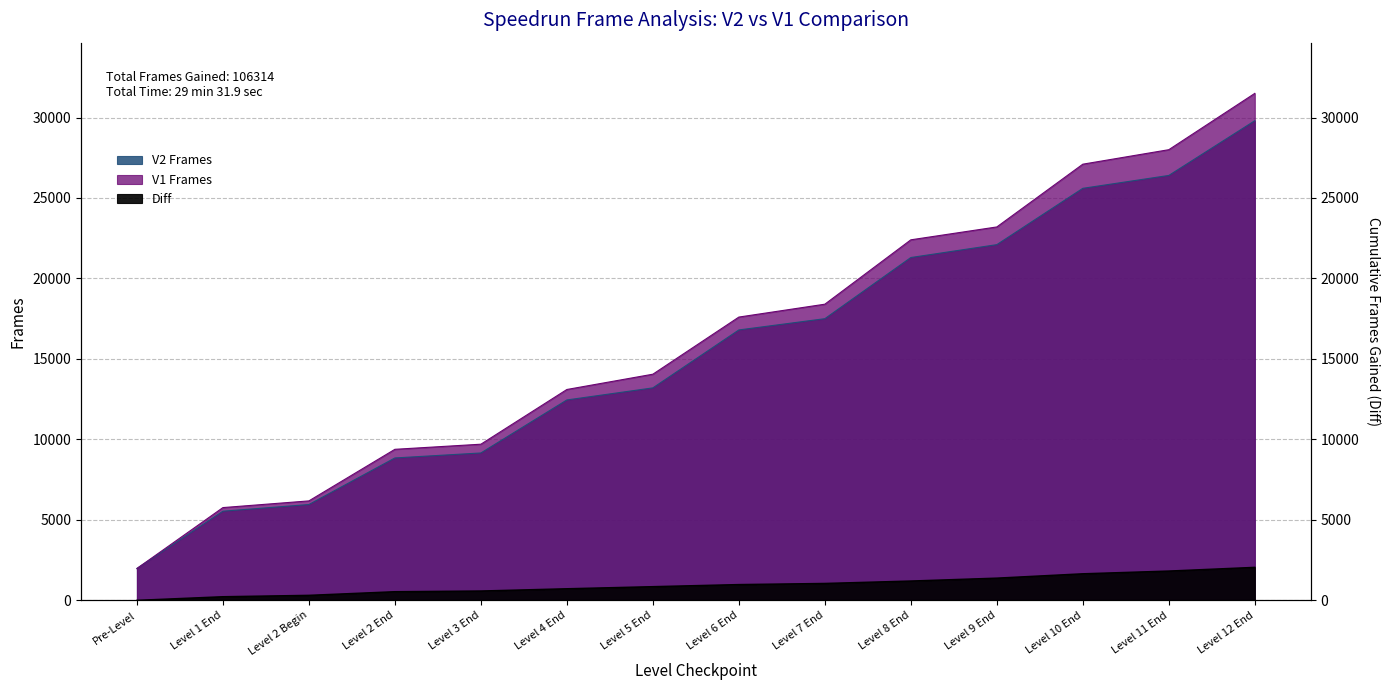

What is the label of the 4th point from the left?

Level 2 End